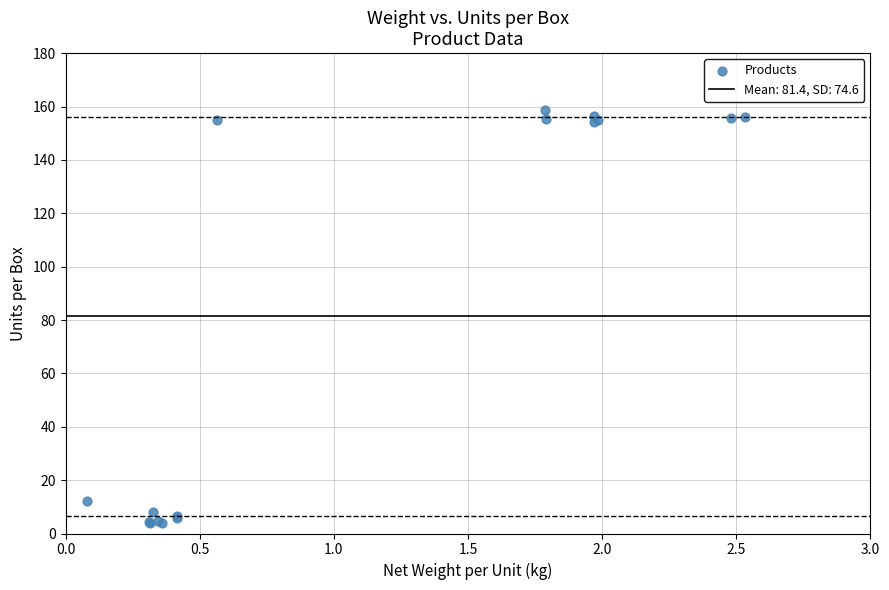

What Y value in the scatter plot is closest to 81?

12.1